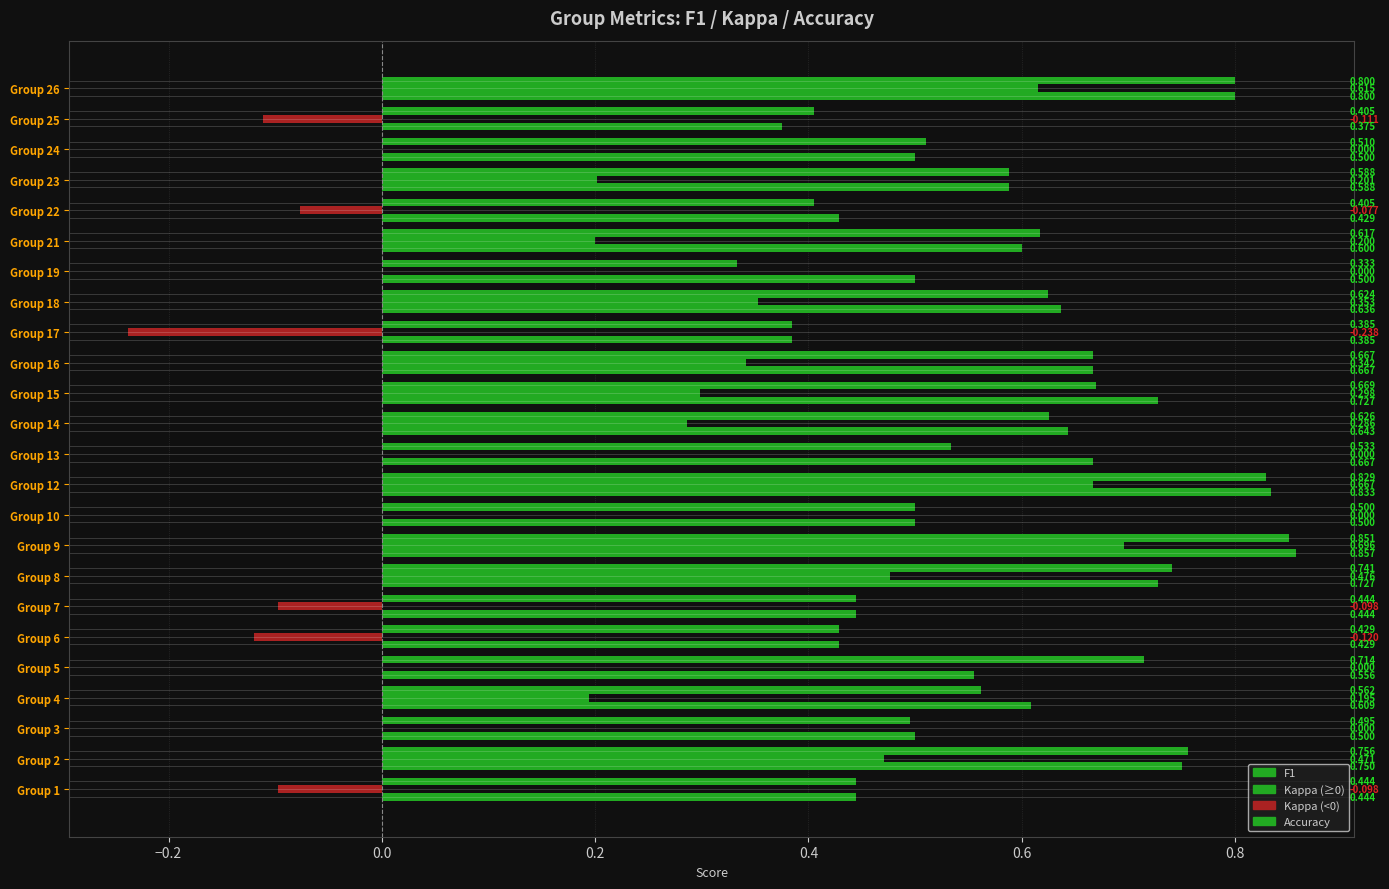

How many categories are shown in the chart?

24